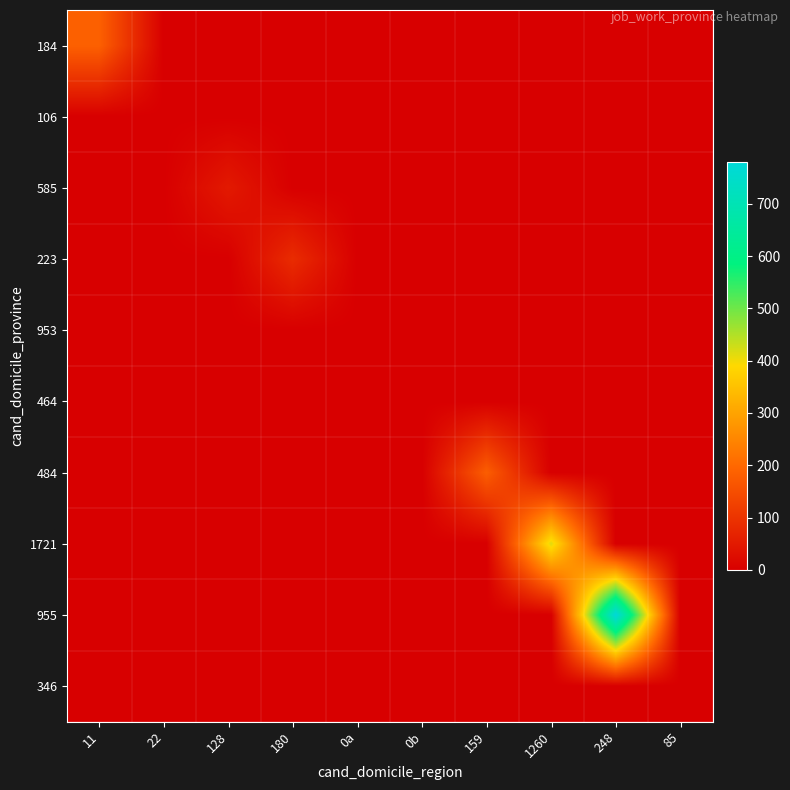

How many categories are shown in the chart?

10